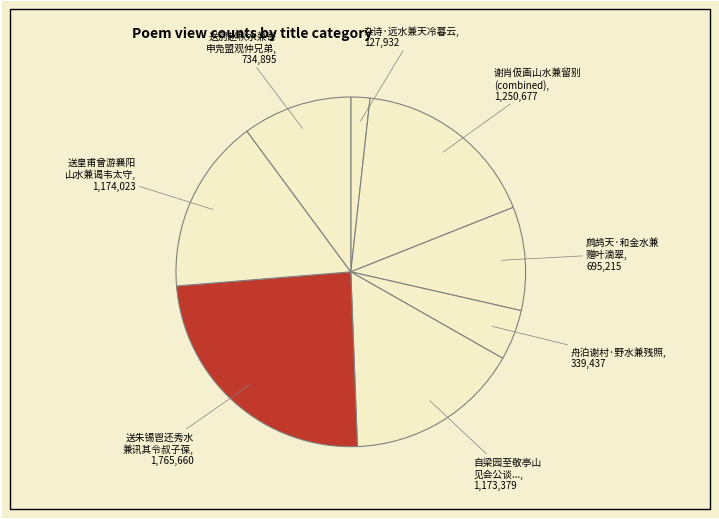

Which slice is the largest?

送朱锡鬯还秀水 兼讯其令叔子葆